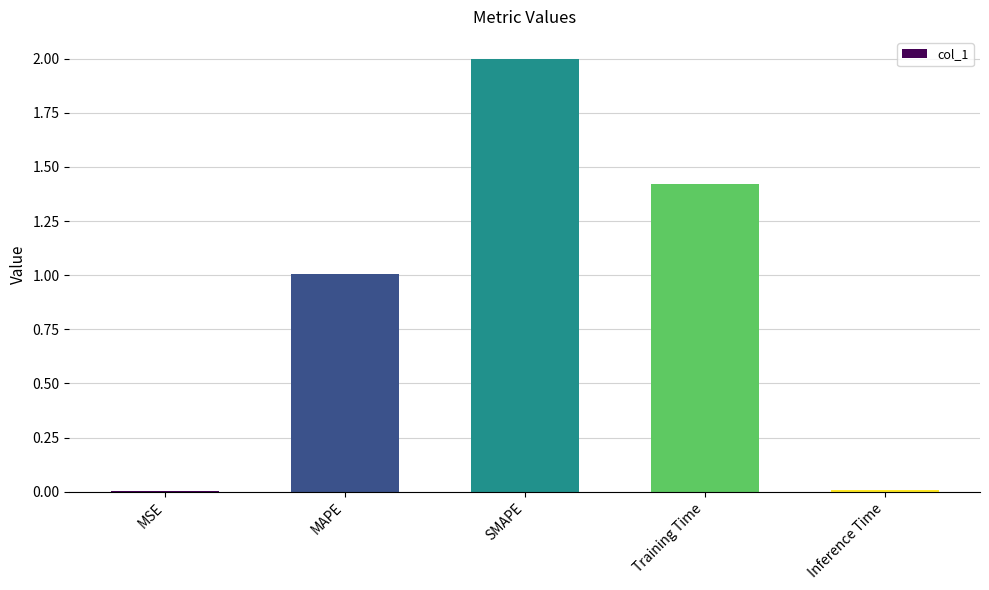

What is the difference between the values at SMAPE and MAPE?

1.0